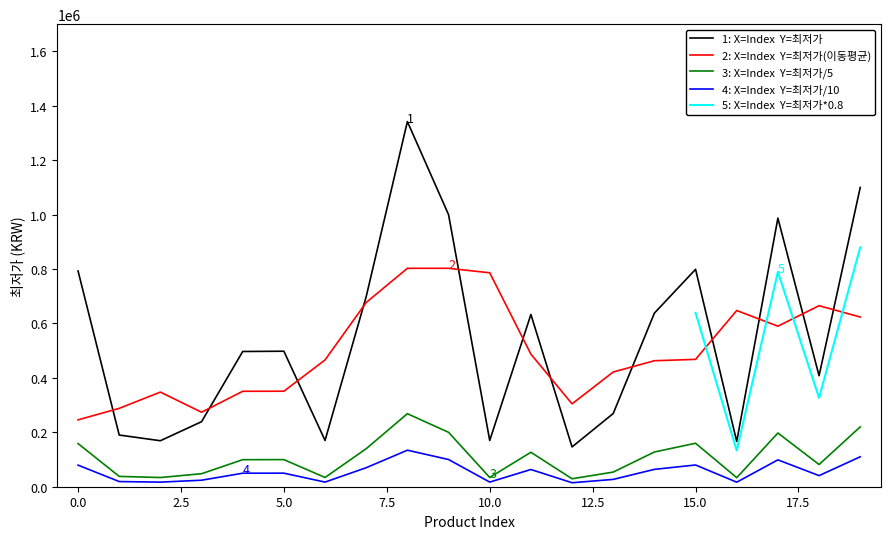

What is the approximate value at 9?

999900